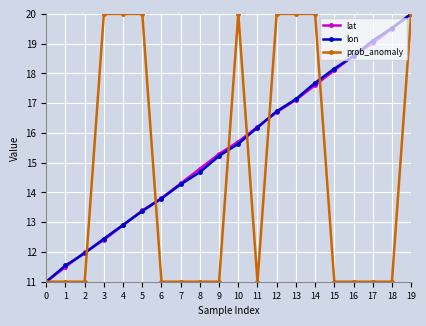

At which category is the sum across all series the highest?

19